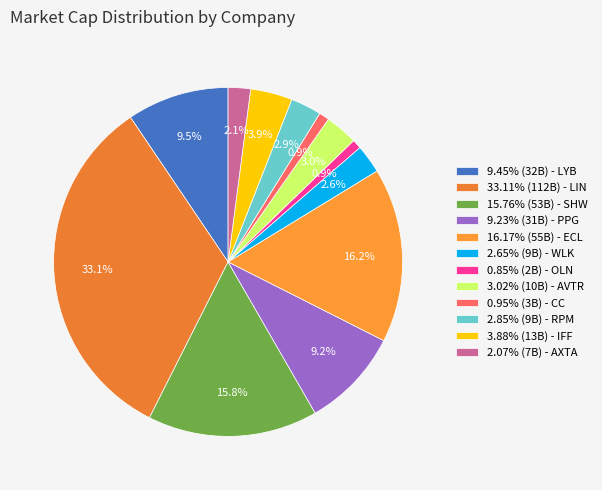

Count the number of slices in the pie.

12